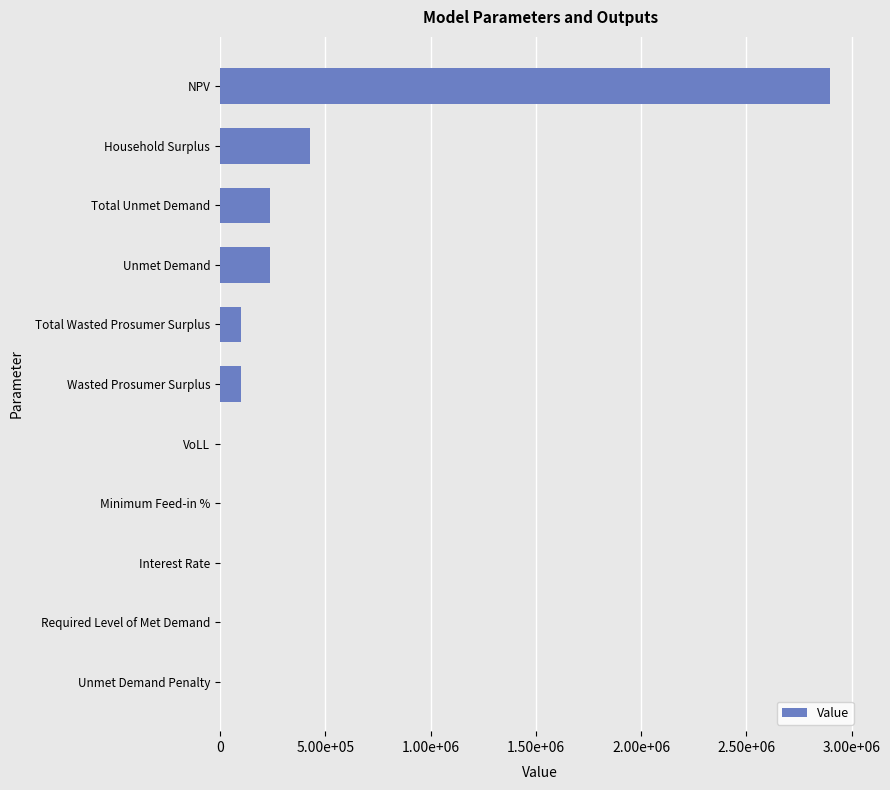

Are the bars horizontal?

Yes